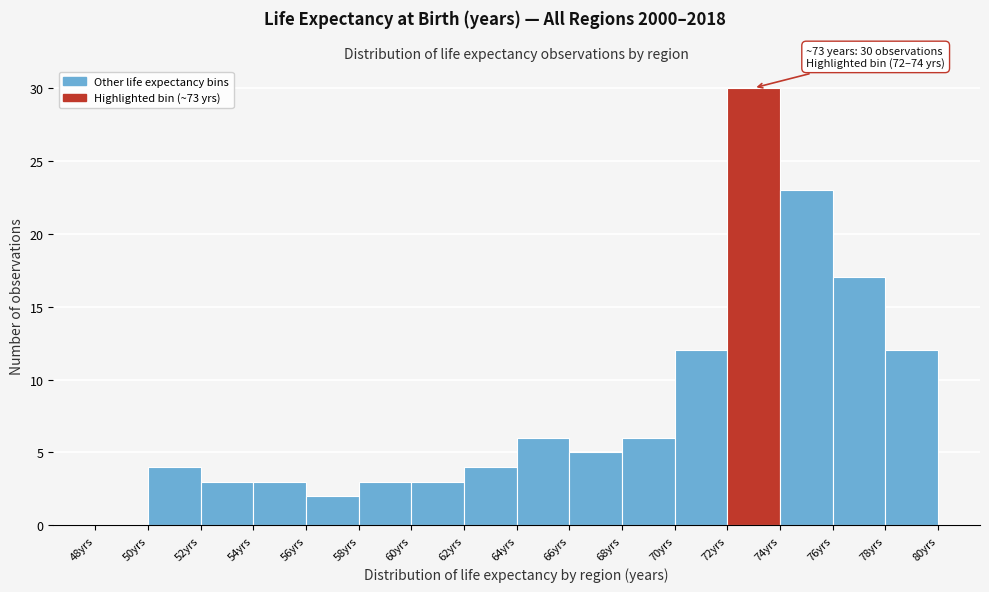

Which range on the x-axis has the tallest bar?

72 to 74